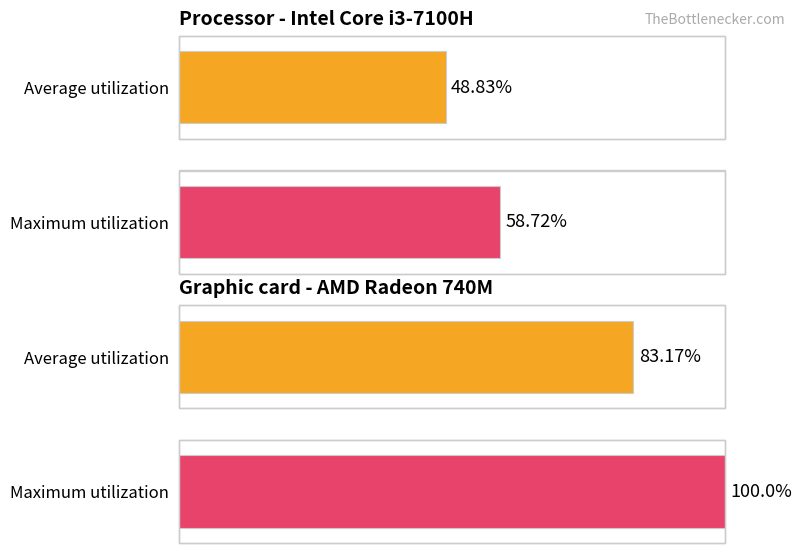

Rank the series by their maximum value, from lowest to highest.

Average utilization, Maximum utilization